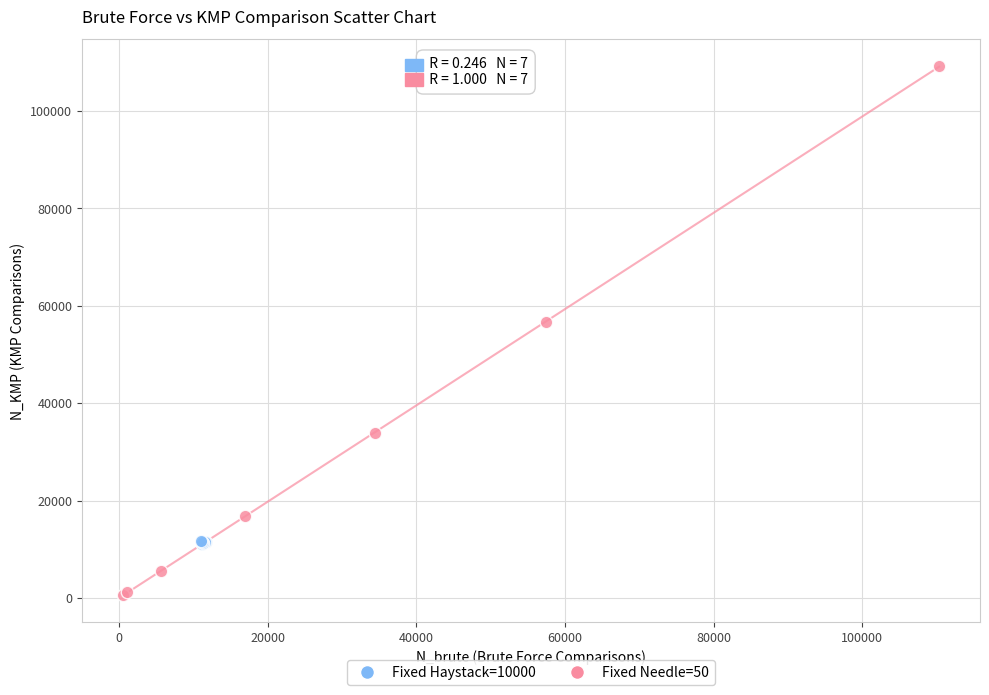

Which series has the largest Y range (max minus min)?

Fixed Needle=50